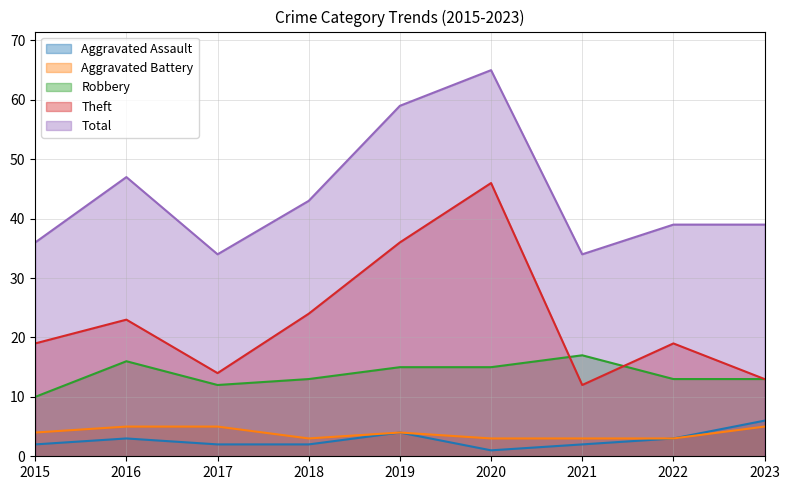

True or false: Theft and Aggravated Assault intersect in this chart.

False